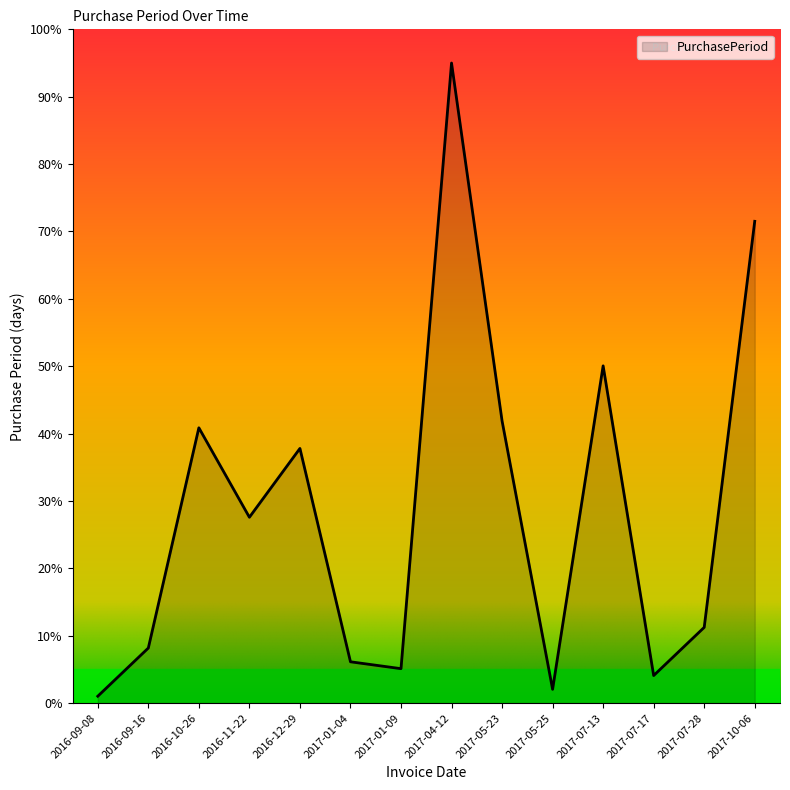

List the labels in order of value, largest first.

2017-04-12, 2017-10-06, 2017-07-13, 2017-05-23, 2016-10-26, 2016-12-29, 2016-11-22, 2017-07-28, 2016-09-16, 2017-01-04, 2017-01-09, 2017-07-17, 2017-05-25, 2016-09-08